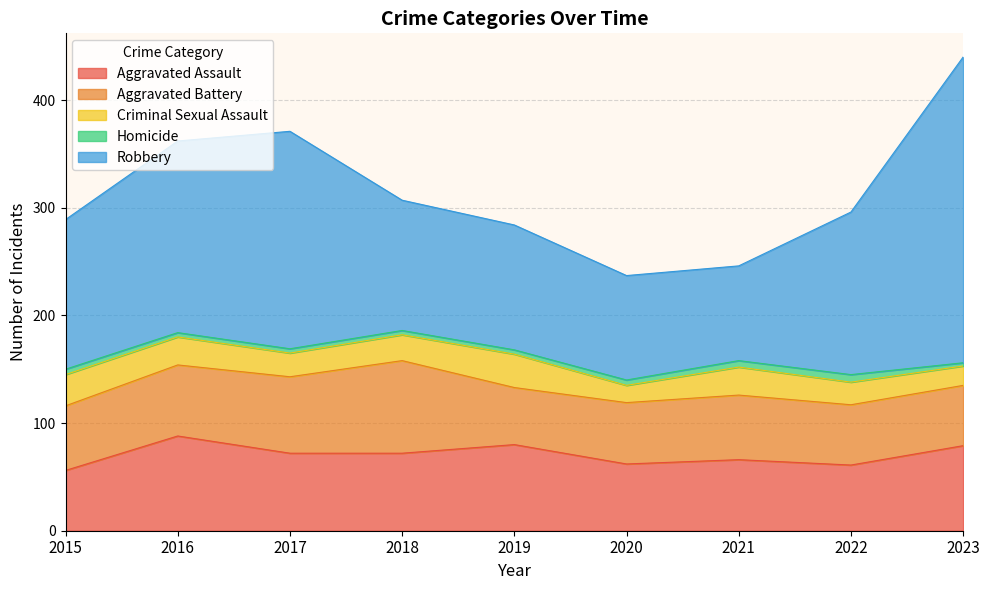

True or false: Homicide has a value of 4 at 2019.

True